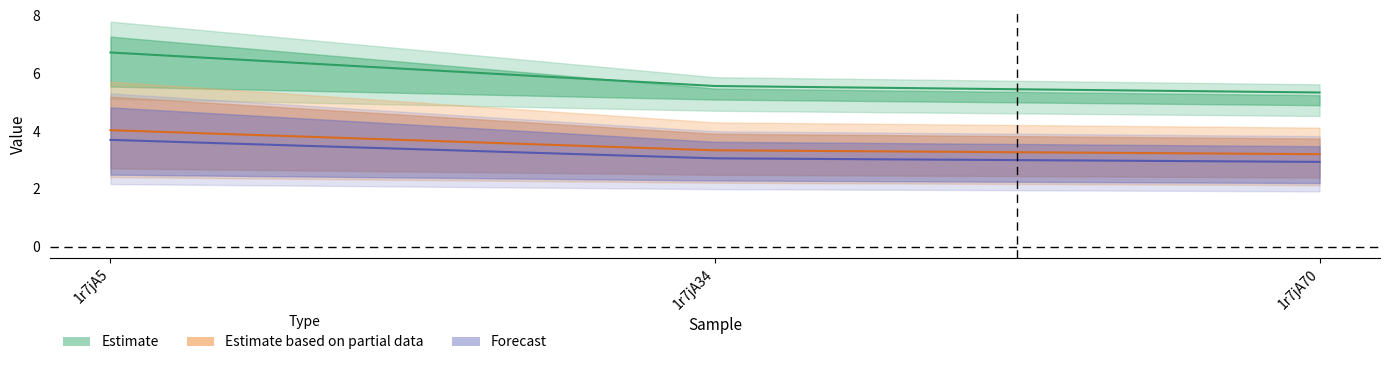

Is this an area chart (filled region under the line)?

No